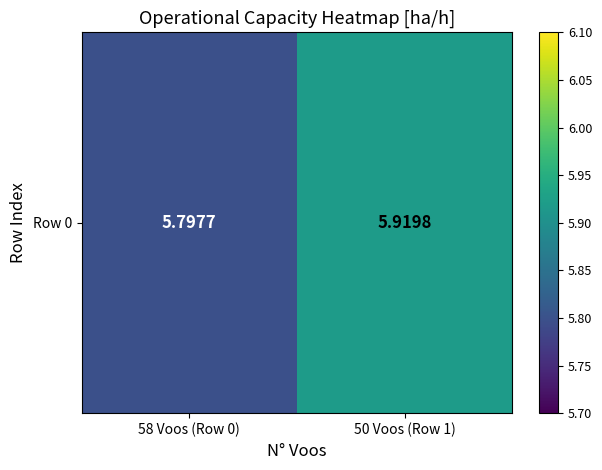

Rank the categories by value from highest to lowest.

50 Voos (Row 1), 58 Voos (Row 0)